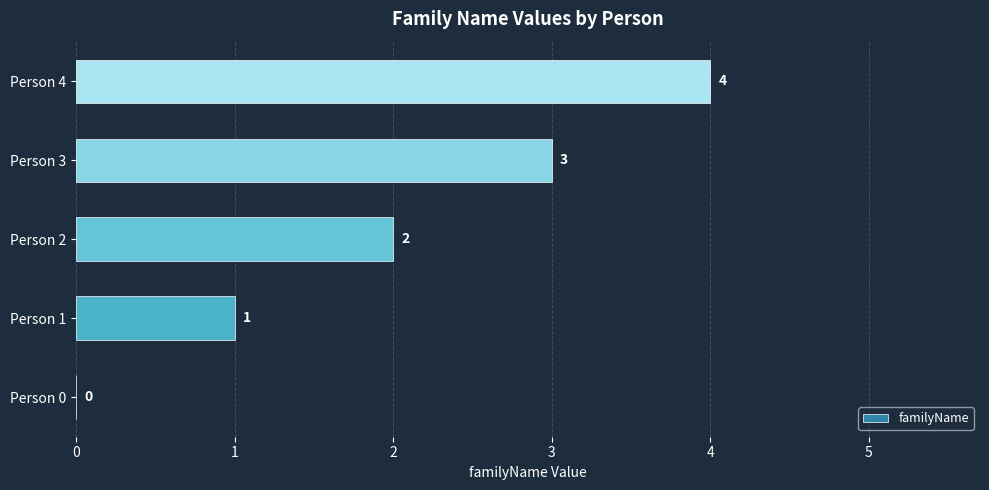

Count the number of data series in this chart.

1